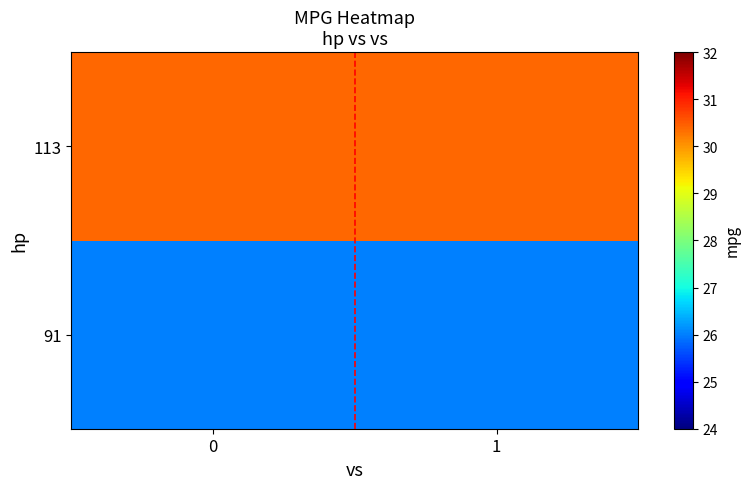

What is the smallest value displayed?

26.0